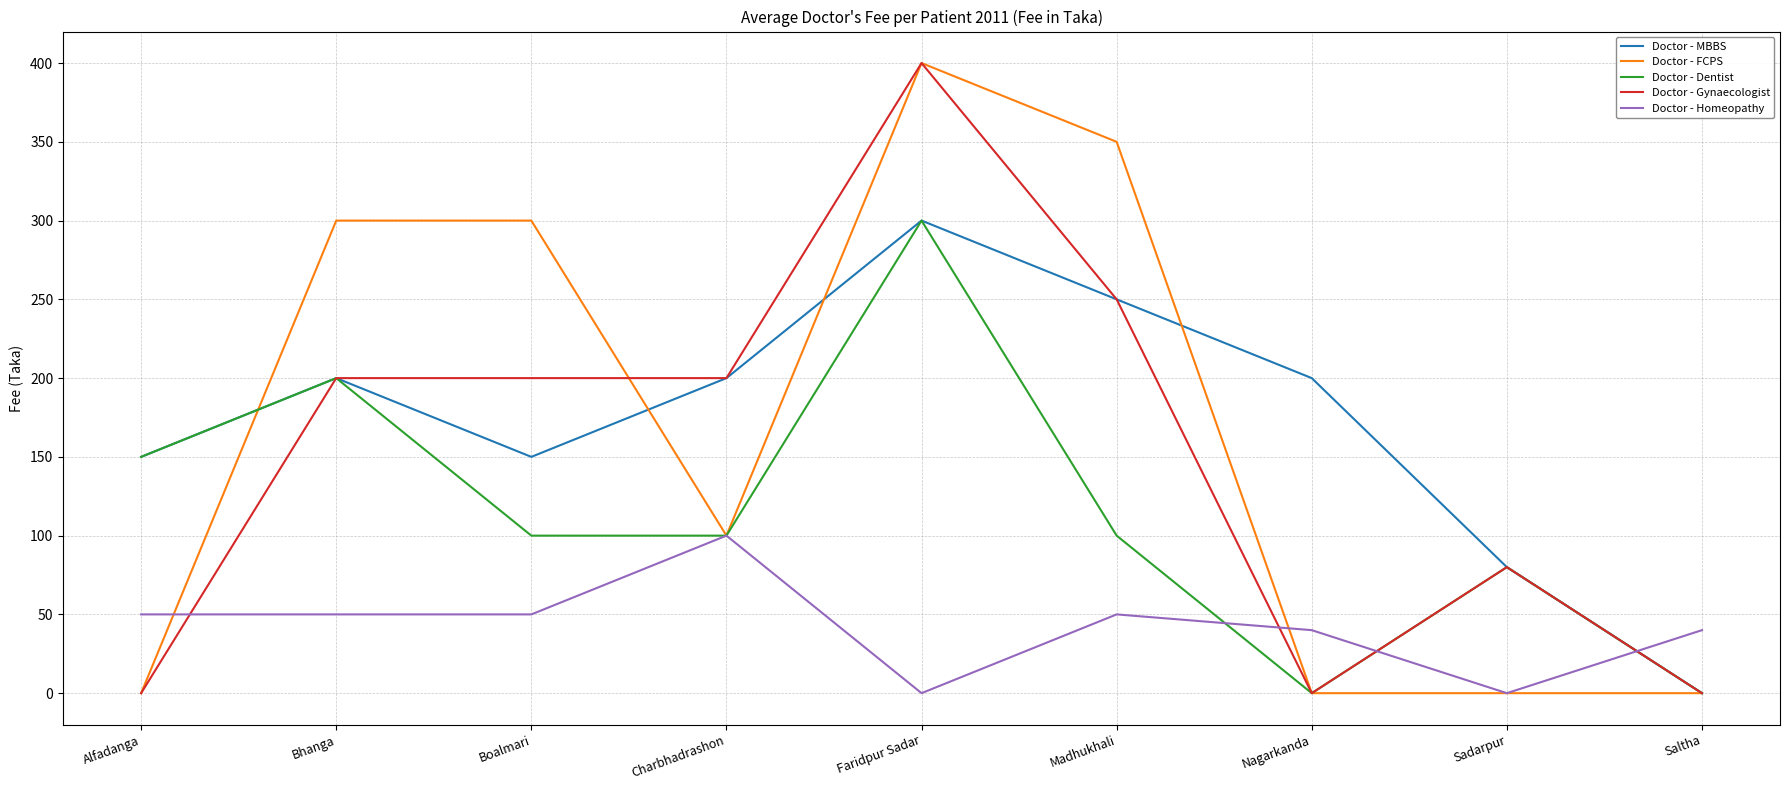

True or false: Doctor - Dentist has a value of 118 at Sadarpur.

False